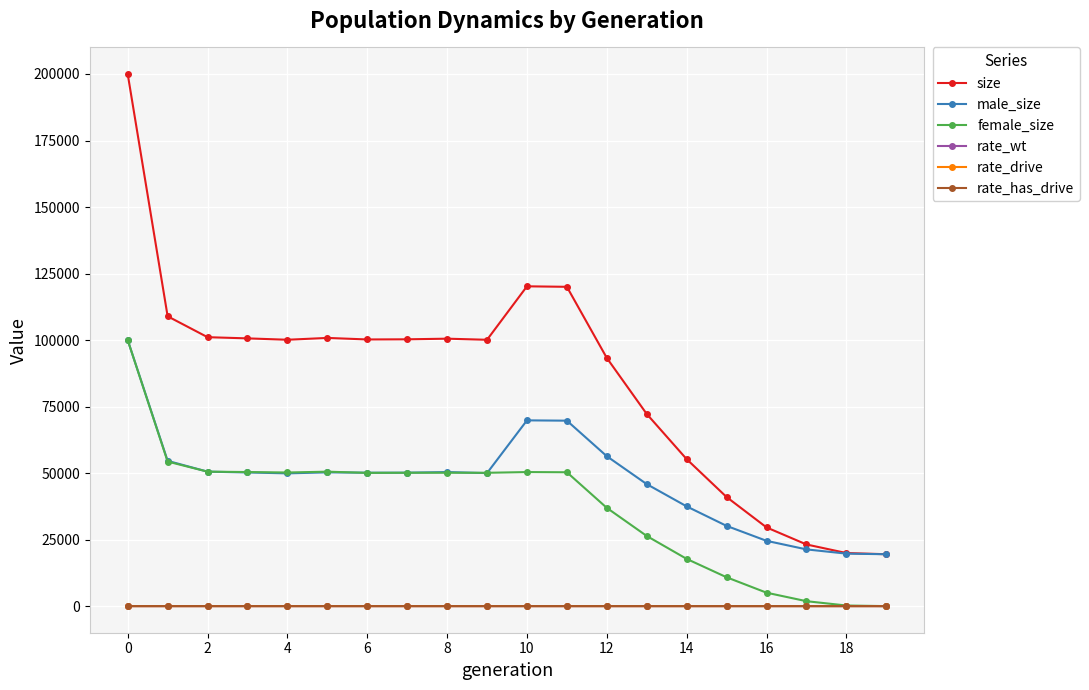

What is the difference between the second highest and minimum values in the rate_wt series?

1.0